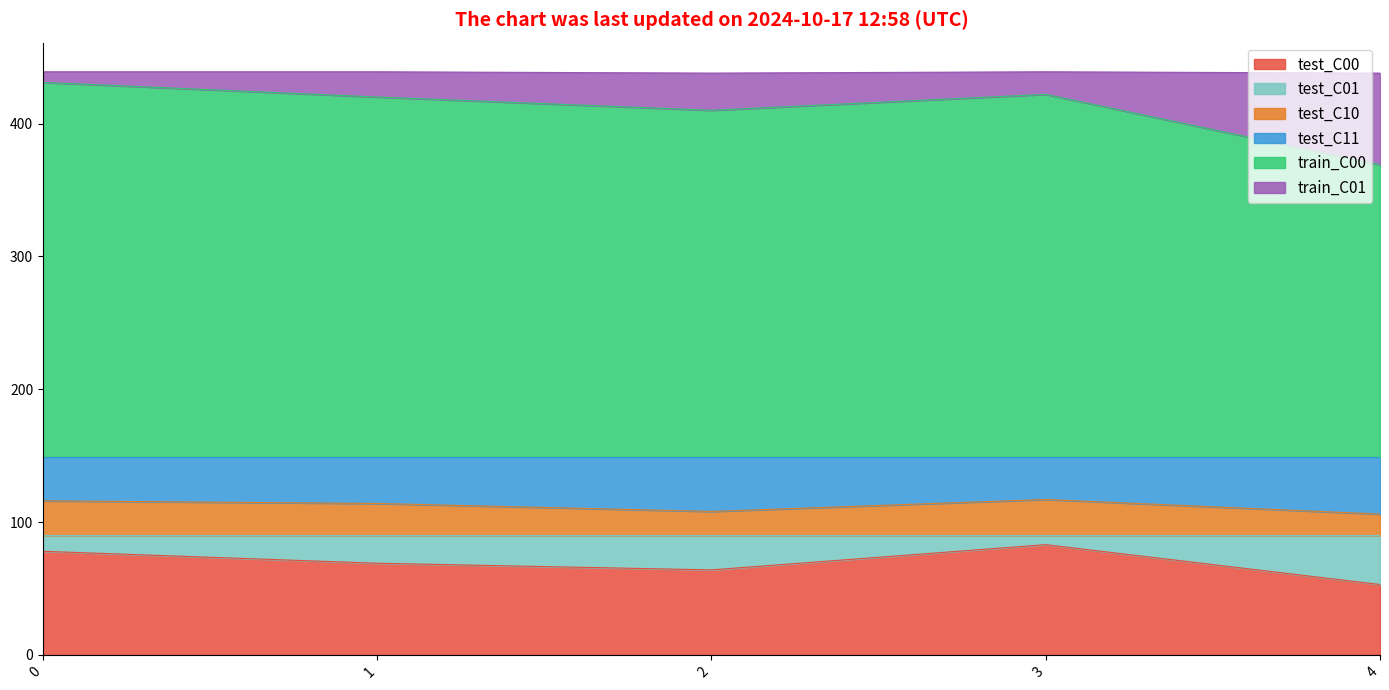

What are all the series names shown in the legend?

test_C00, test_C01, test_C10, test_C11, train_C00, train_C01